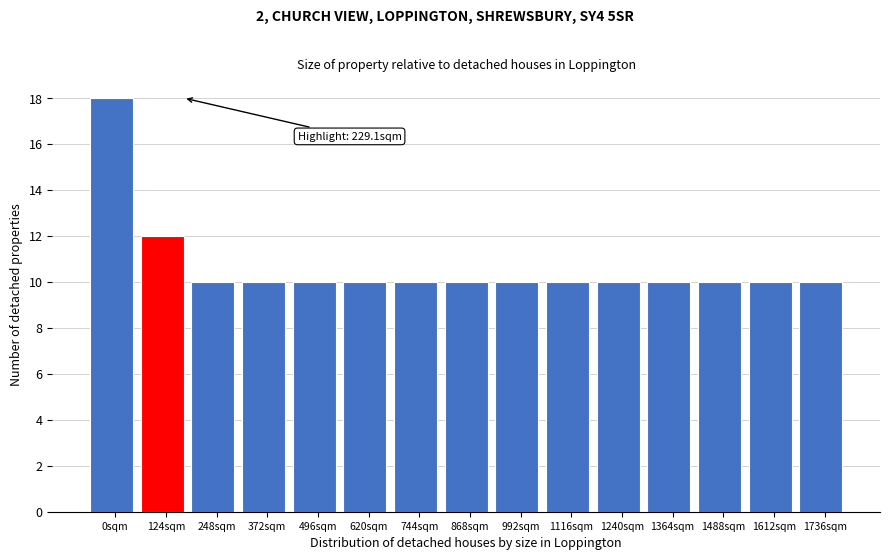

Reading right to left, list all the values displayed in this chart.

1736sqm=10	1612sqm=10	1488sqm=10	1364sqm=10	1240sqm=10	1116sqm=10	992sqm=10	868sqm=10	744sqm=10	620sqm=10	496sqm=10	372sqm=10	248sqm=10	124sqm=12	0sqm=18